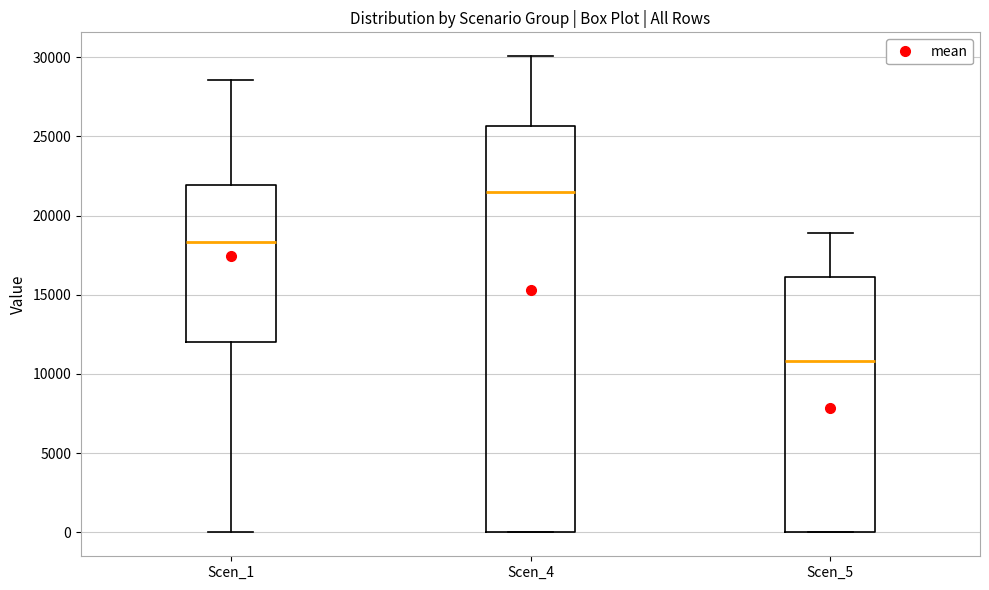

Where is the upper edge of the box for Scen_1 on the y-axis? The values are not printed on the chart, so give them approximately, as read against the axis.

22000